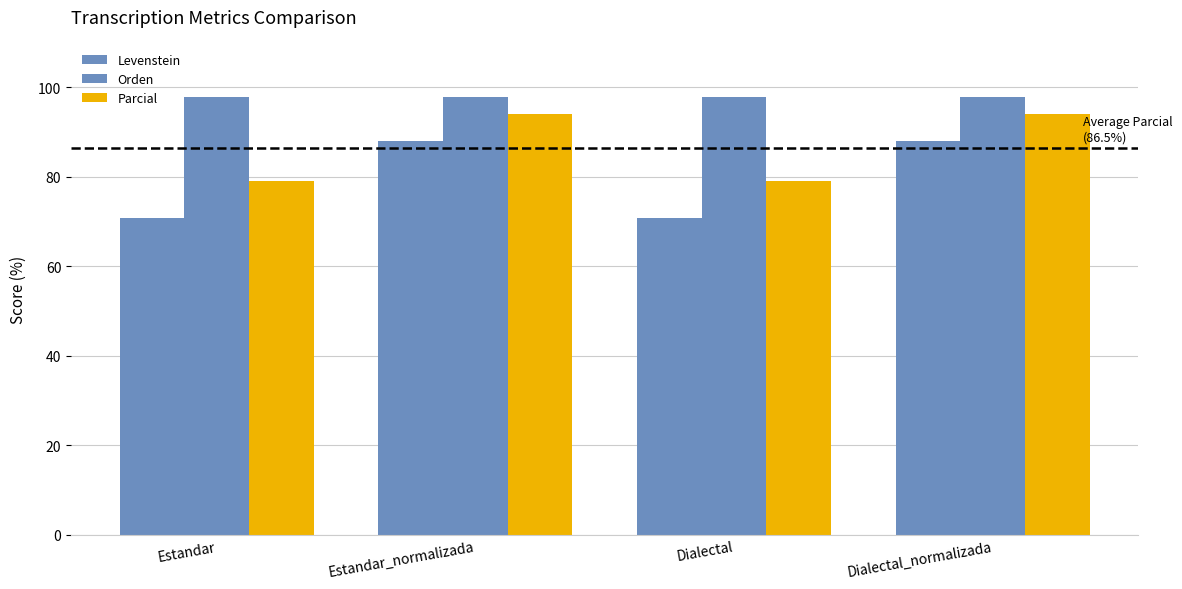

Reading left to right, list all the values displayed in this chart.

Levenstein: Estandar=70.8	Estandar_normalizada=88.0	Dialectal=70.8	Dialectal_normalizada=88.0
Orden: Estandar=97.8	Estandar_normalizada=97.8	Dialectal=97.8	Dialectal_normalizada=97.8
Parcial: Estandar=79.1	Estandar_normalizada=93.9	Dialectal=79.1	Dialectal_normalizada=93.9